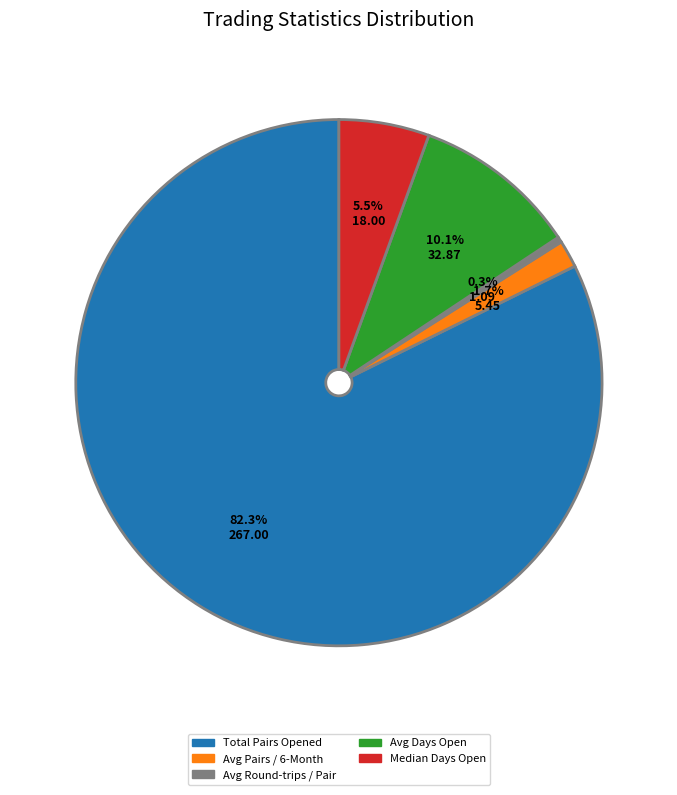

Rank the categories by value from highest to lowest.

Total Pairs Opened, Avg Days Open, Median Days Open, Avg Pairs / 6-Month, Avg Round-trips / Pair